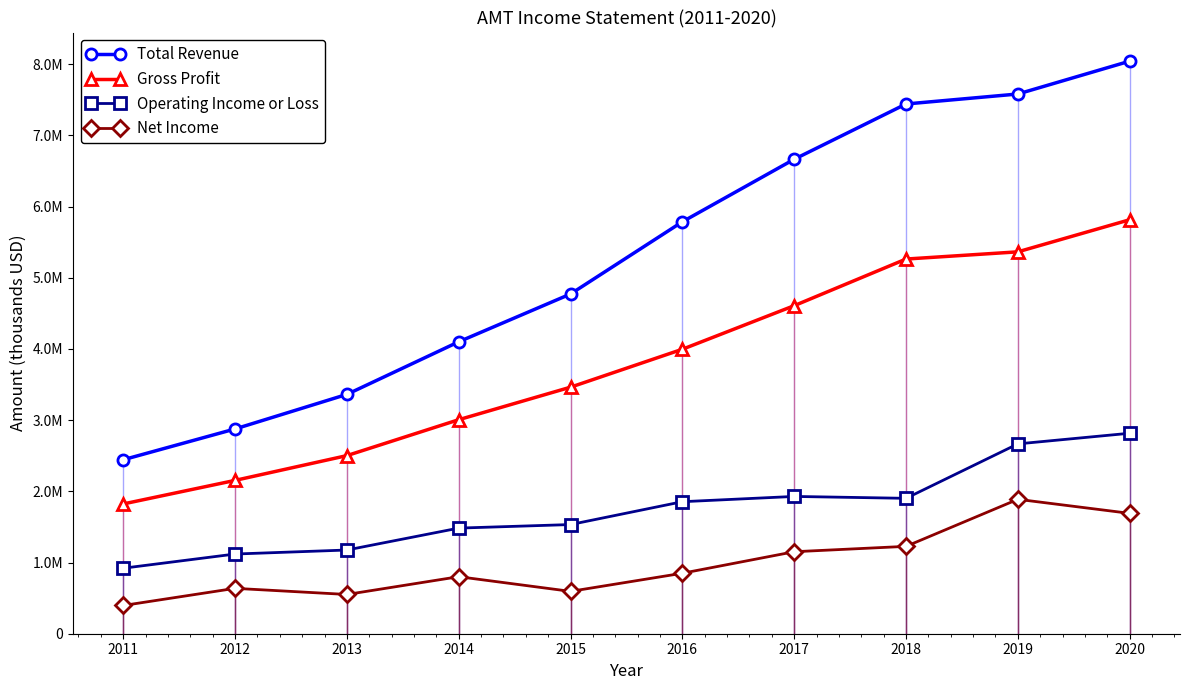

Rank the series at 2016 from lowest to highest value.

Net Income, Operating Income or Loss, Gross Profit, Total Revenue